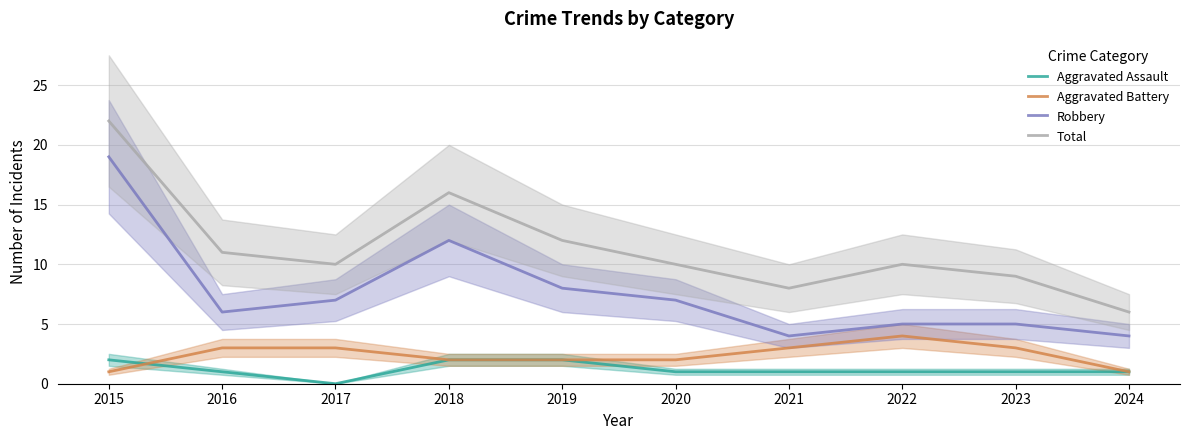

Does the chart display data point markers on the line(s)?

No